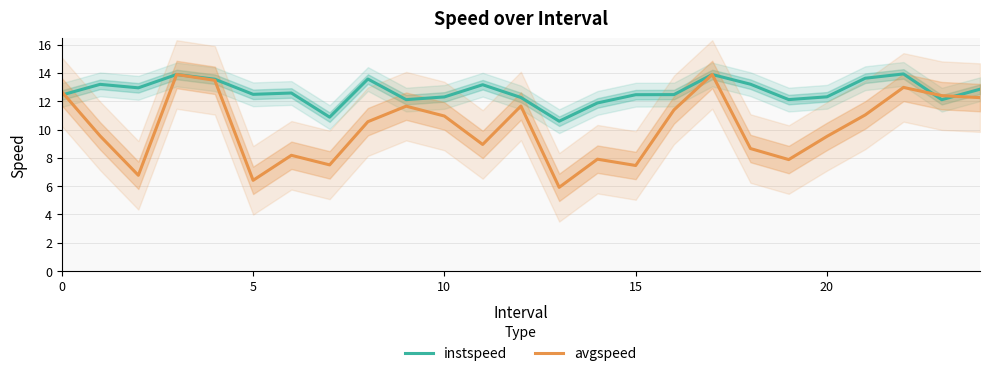

Read the avgspeed value at 10.

11.0